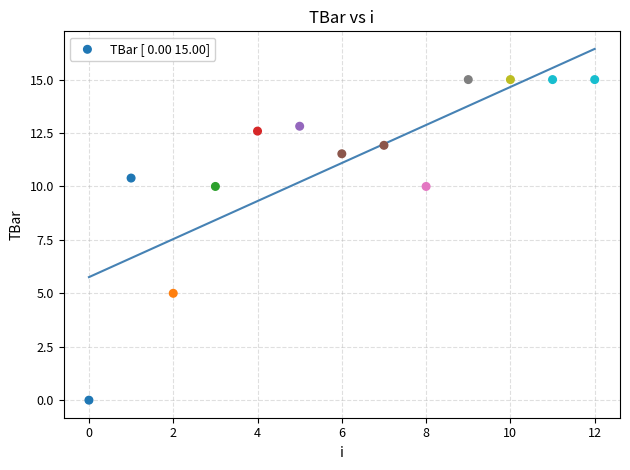

What is the range of Y values (max minus min)?

15.0